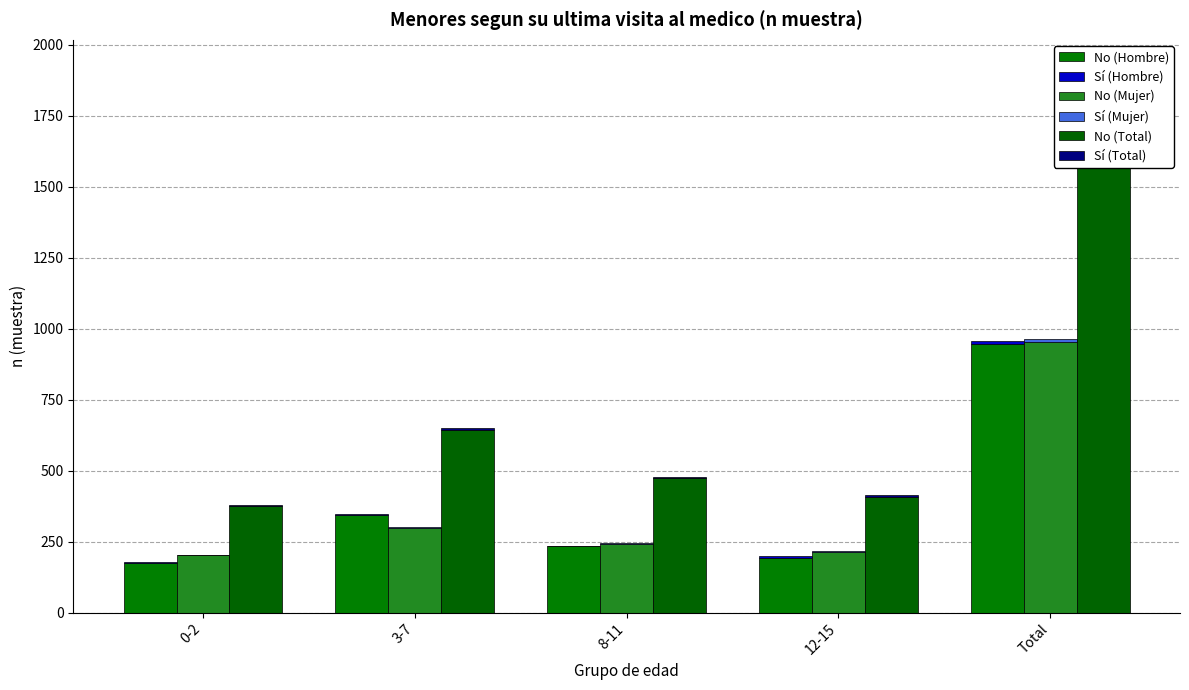

Is it true that No (Mujer) equals 48 at 0-2?

False